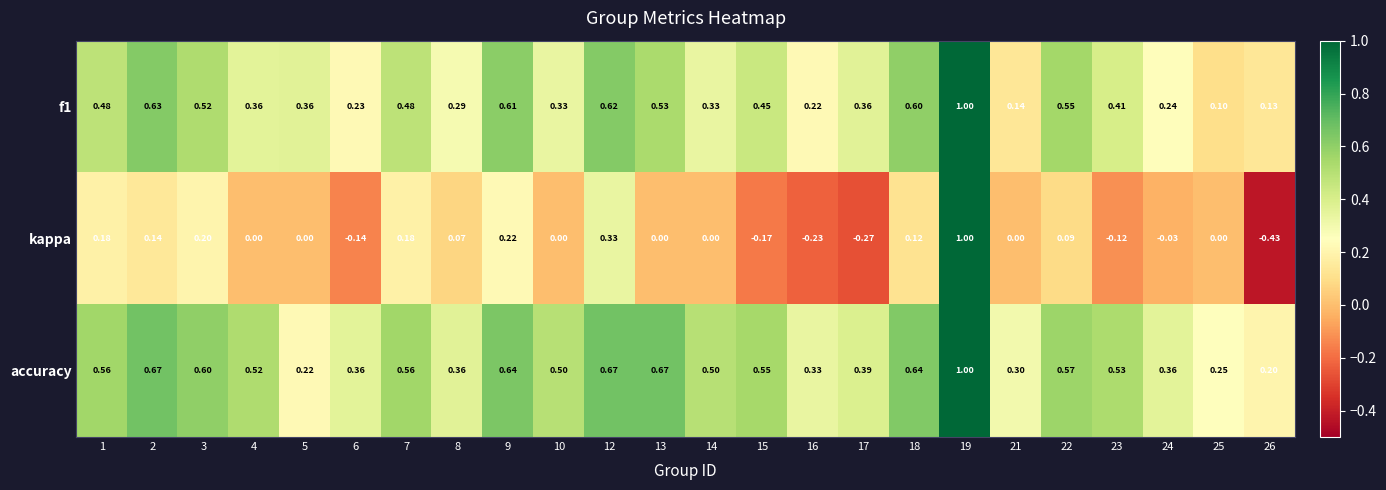

Which series has the widest spread of values?

kappa